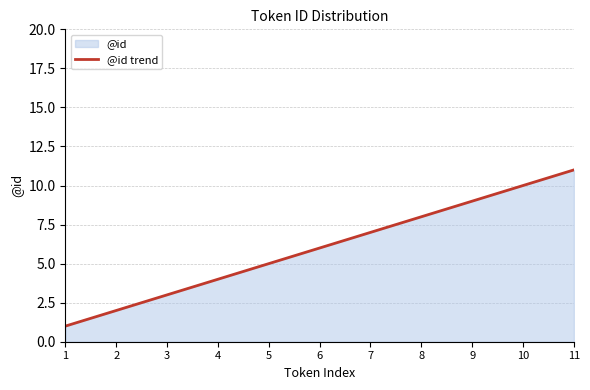

How many distinct data groups are displayed?

1